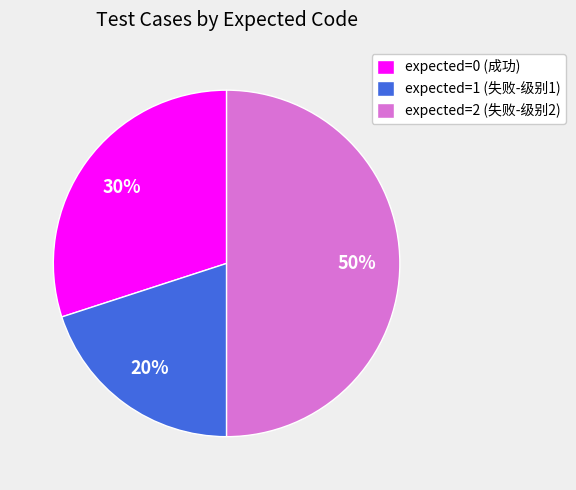

Rank the categories by value from lowest to highest.

expected=1 (失败-级别1), expected=0 (成功), expected=2 (失败-级别2)